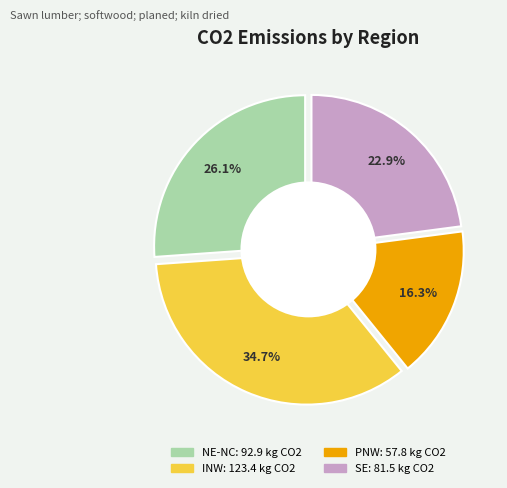

To the nearest percent, what is the difference between the PNW and NE-NC slice percentages?

10%